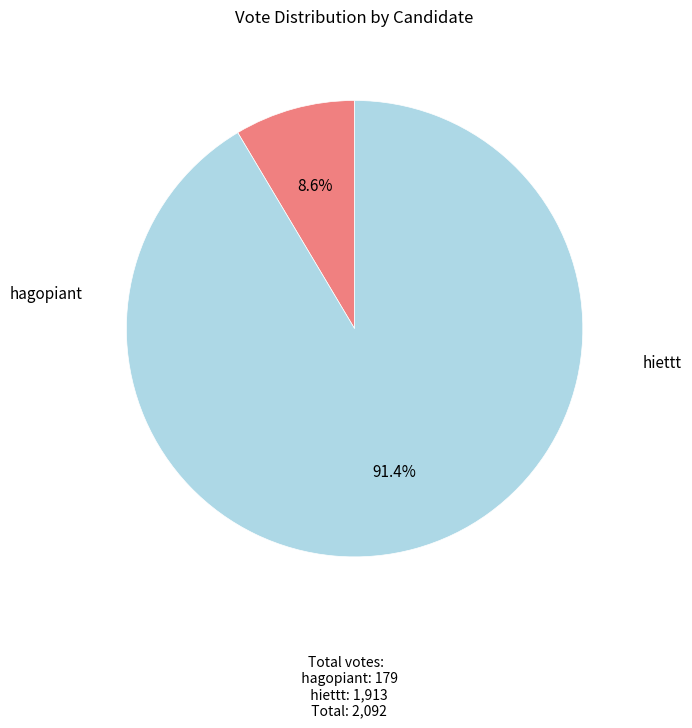

What percentage is NOT represented by hiettt?

8.6%